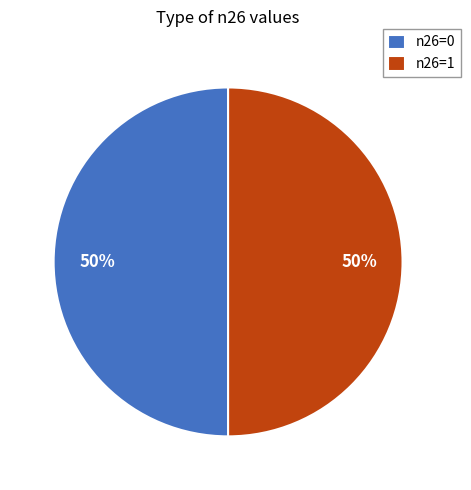

Count the number of slices in the pie.

2